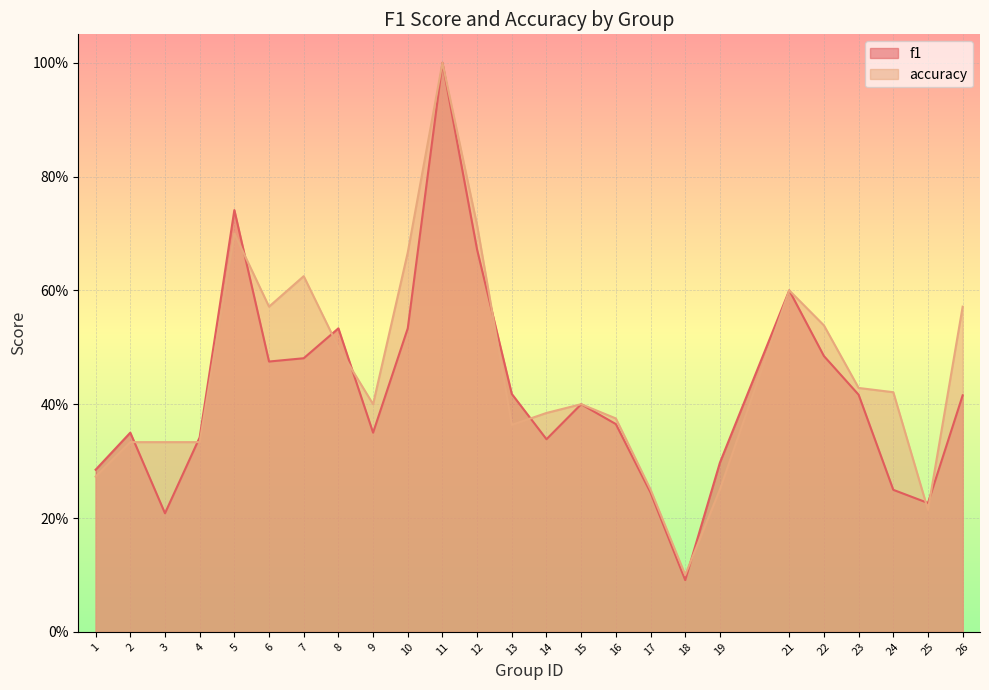

What is the value of the f1 point at the 3rd from the left?

0.2